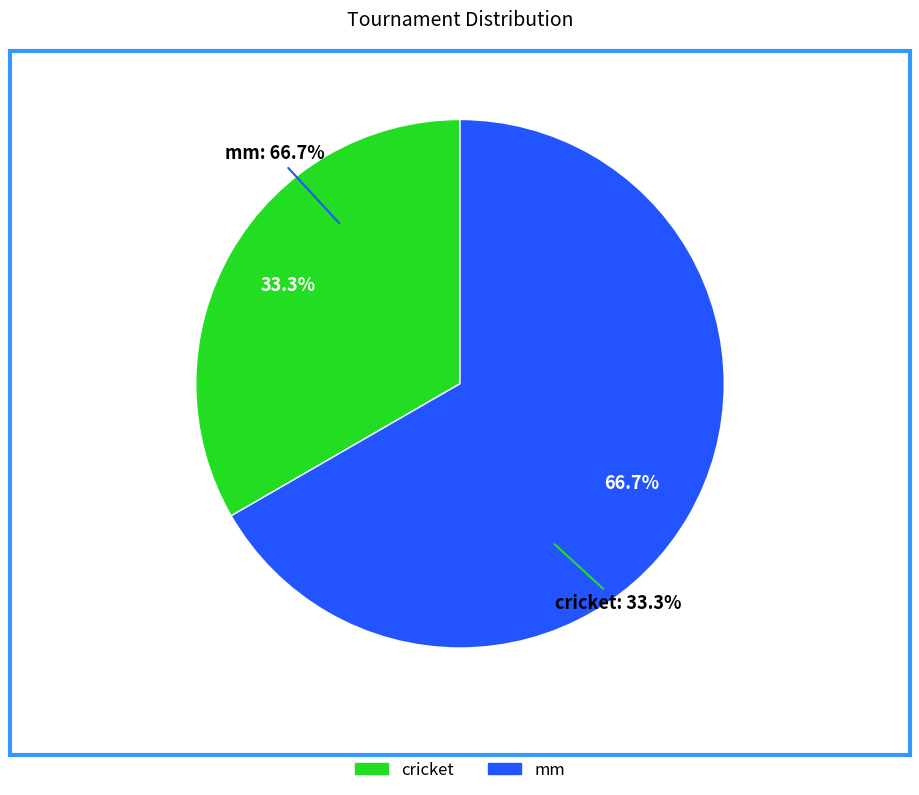

To the nearest percent, what percentage of the pie is cricket?

33%